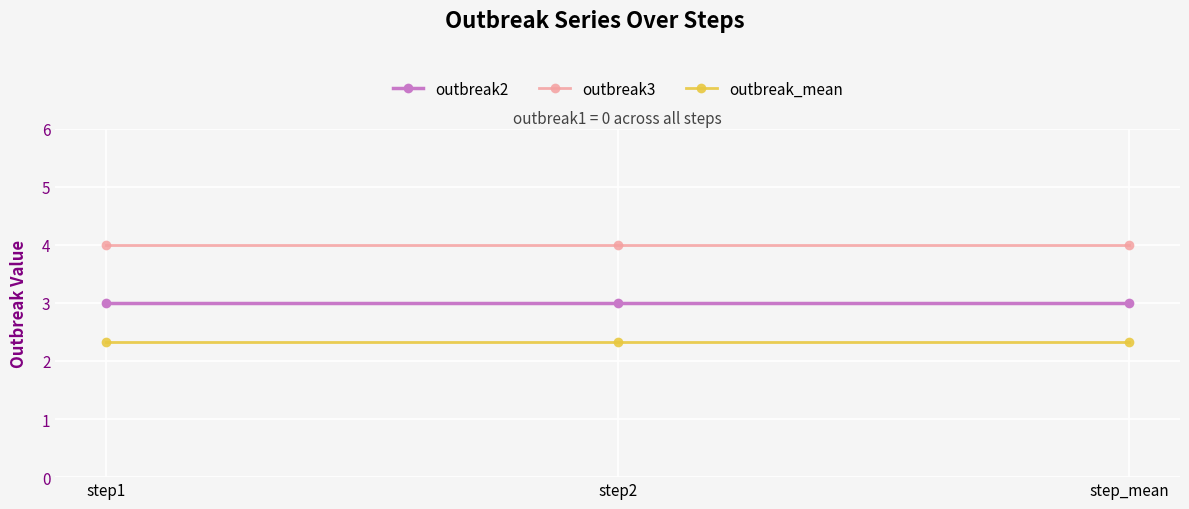

What is the total value across all series at step2?

9.3